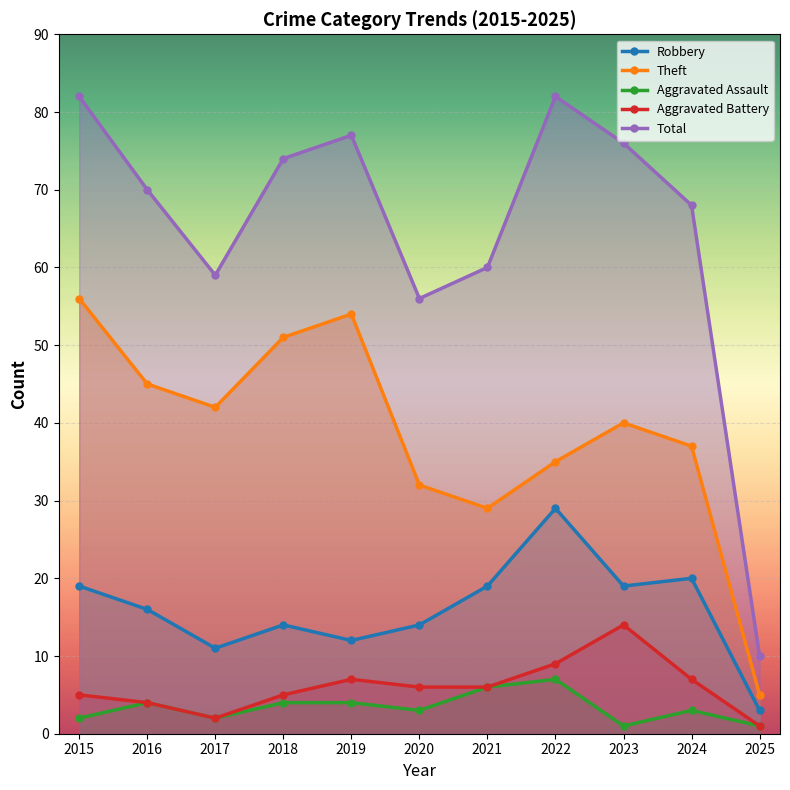

At how many categories does at least one series exceed 37?

10